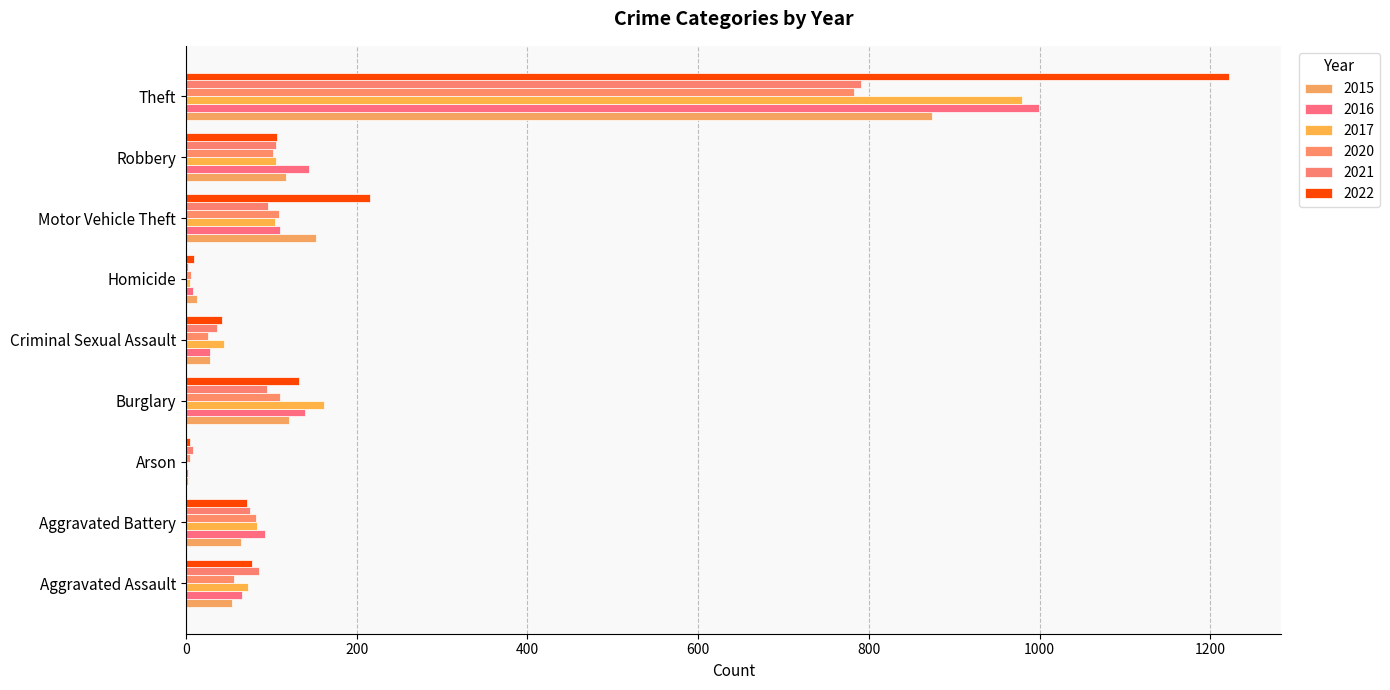

How many data points does each series have?

9